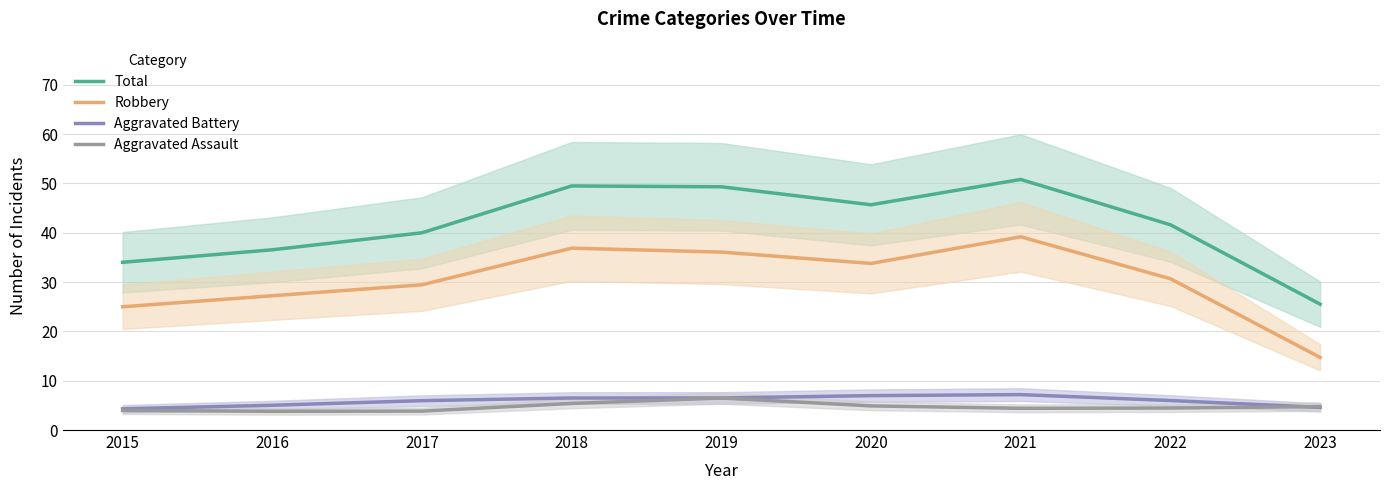

What is the sum of all Total values?

373.0